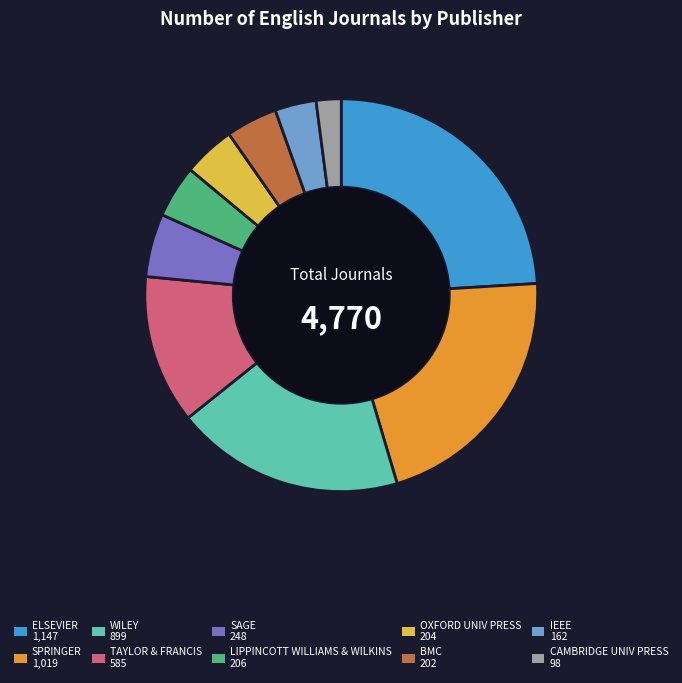

What is the largest slice in the pie chart?

ELSEVIER